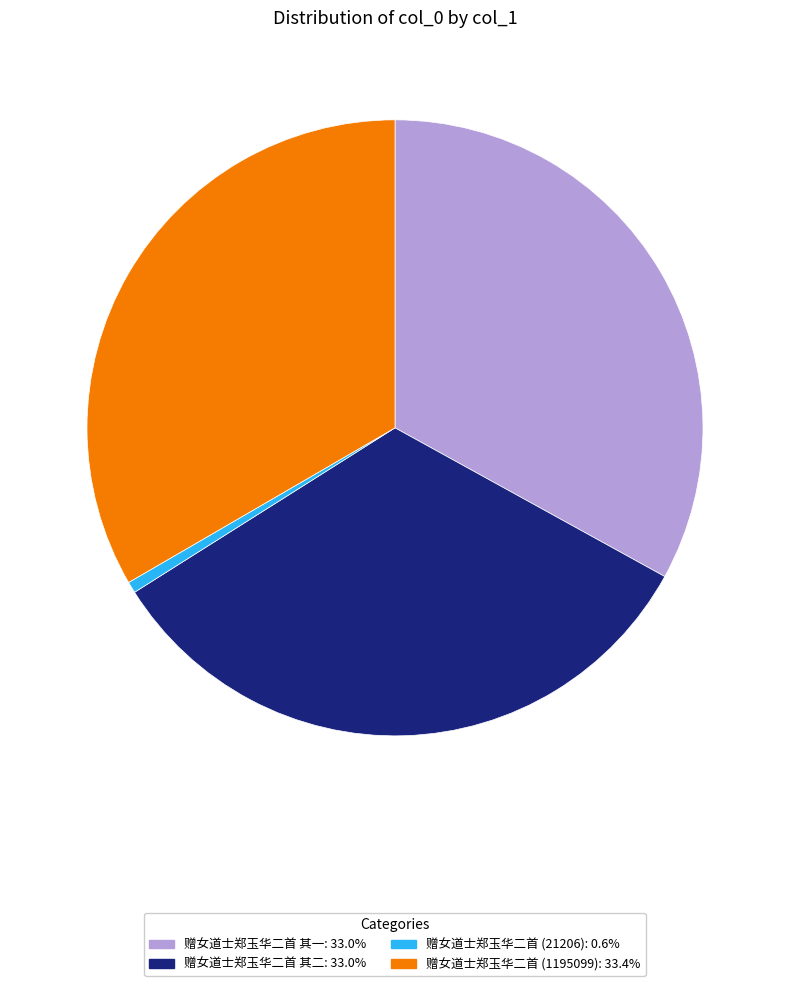

Is there any slice that represents more than half of the pie?

No